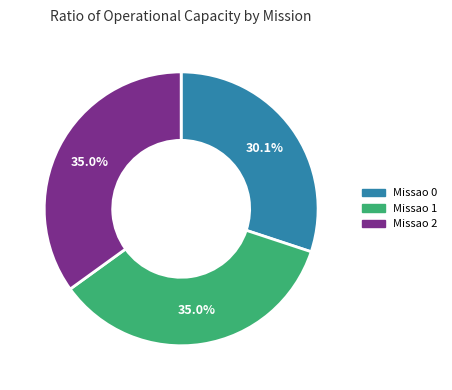

Between Missao 0 and Missao 1, which is larger?

Missao 1